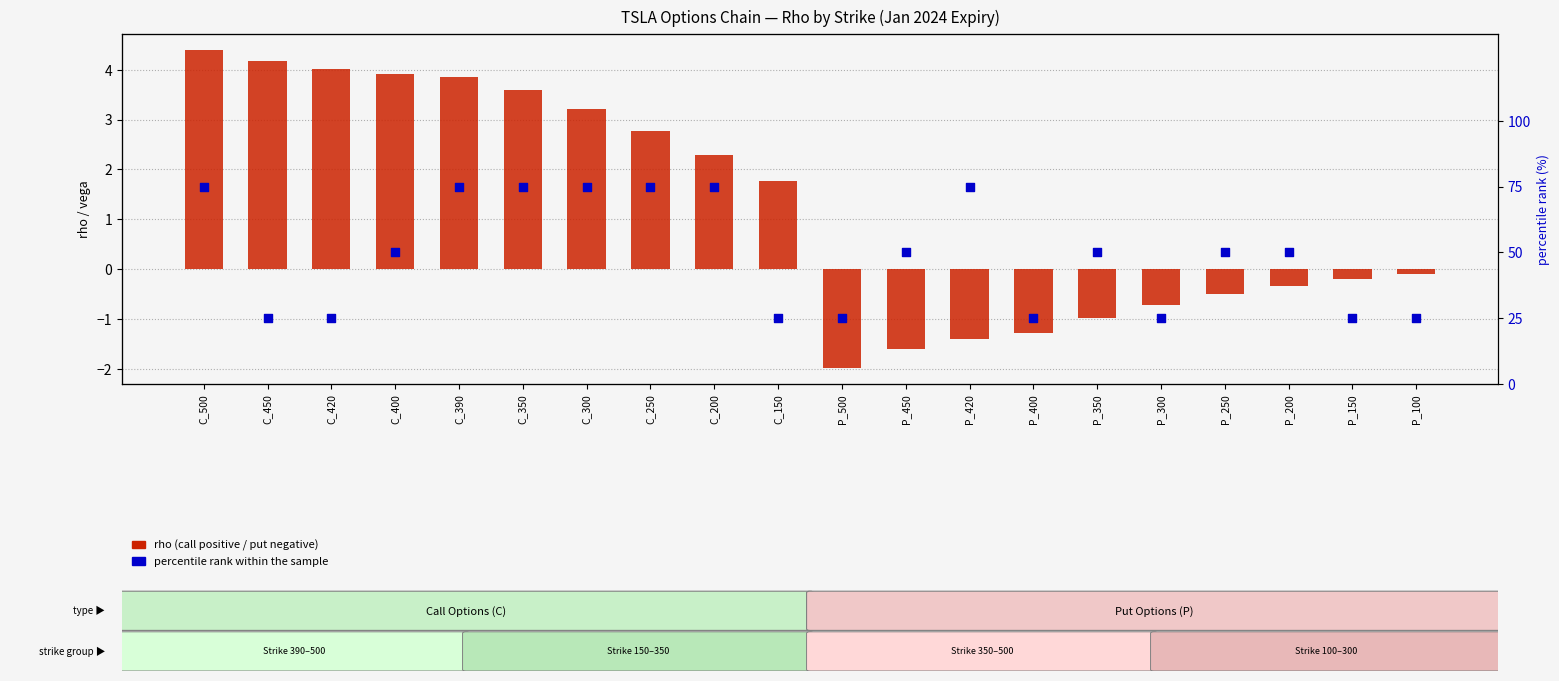

What is the total value across all series at P_350?

49.0